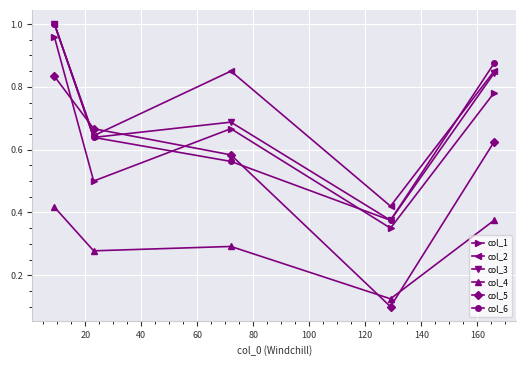

What are all the series names shown in the legend?

col_1, col_2, col_3, col_4, col_5, col_6